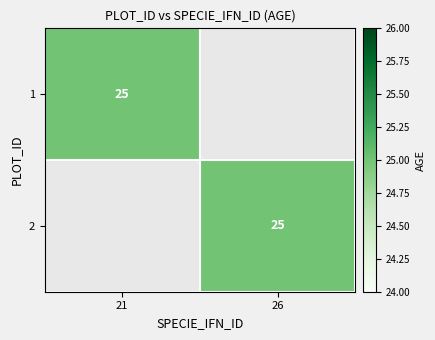

The 2 series shows 38 at 26. True or false?

False